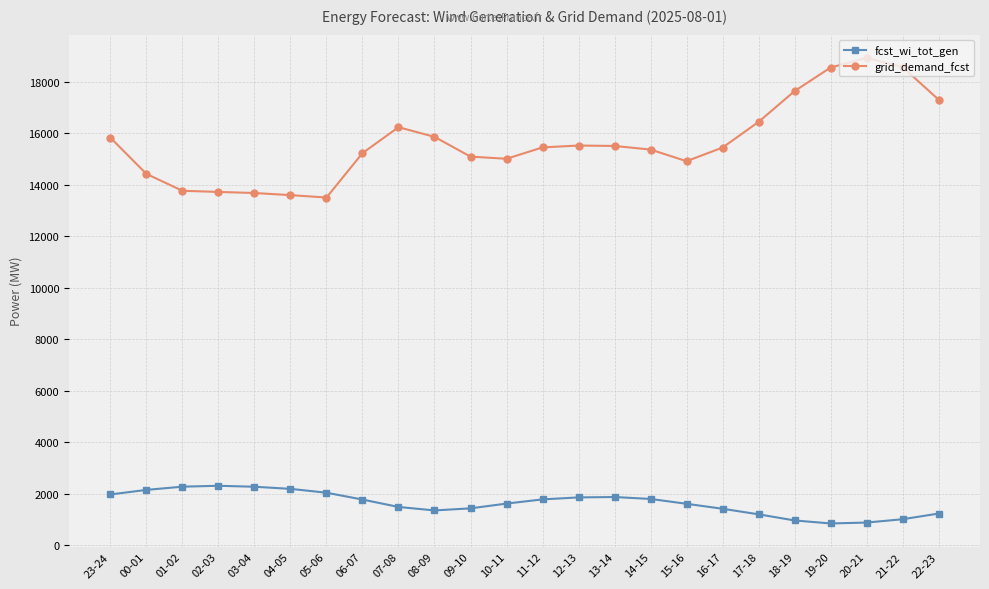

Which series has the widest spread of values?

grid_demand_fcst